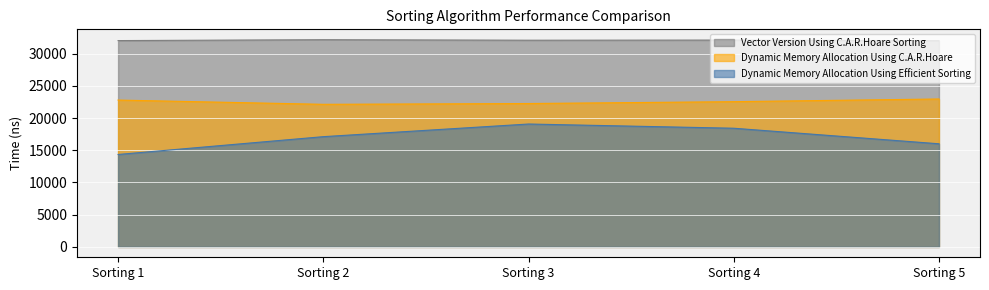

List the labels in order of Dynamic Memory Allocation Using Efficient Sorting value, largest first.

Sorting 3, Sorting 4, Sorting 2, Sorting 5, Sorting 1